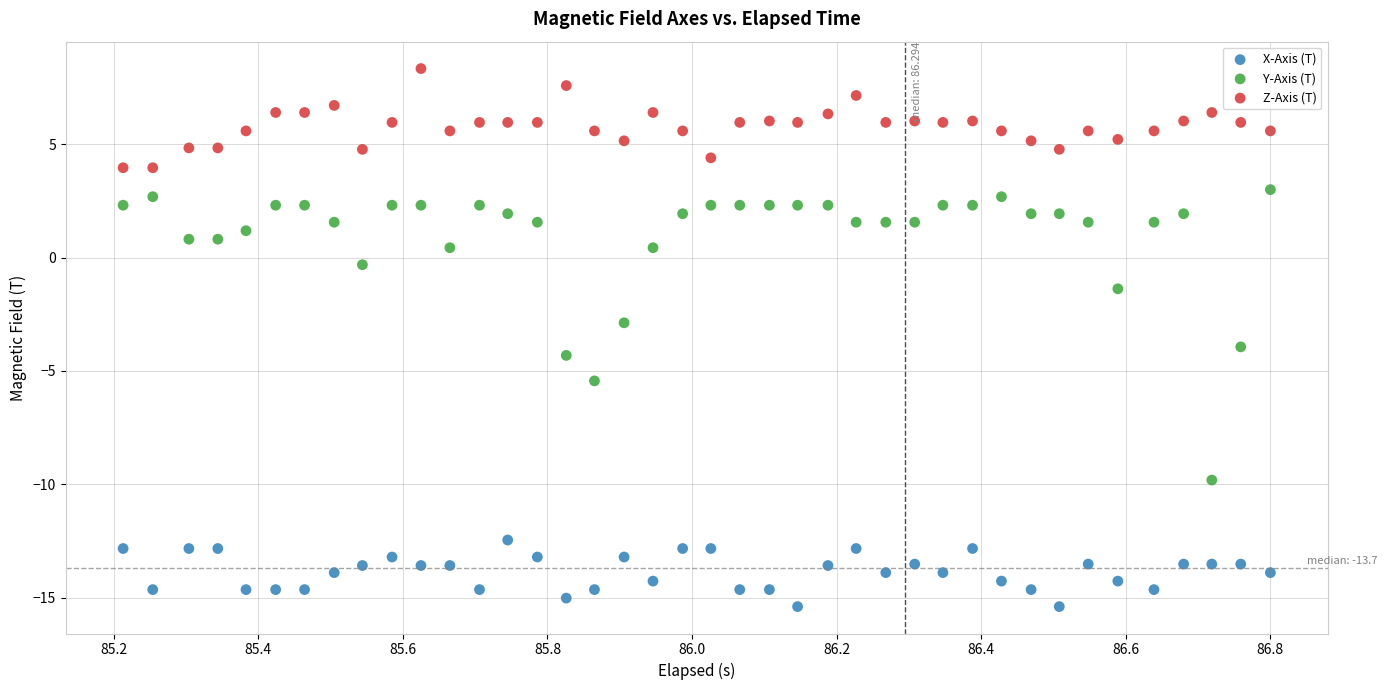

Which series has the widest spread of Y values?

Y-Axis (T)